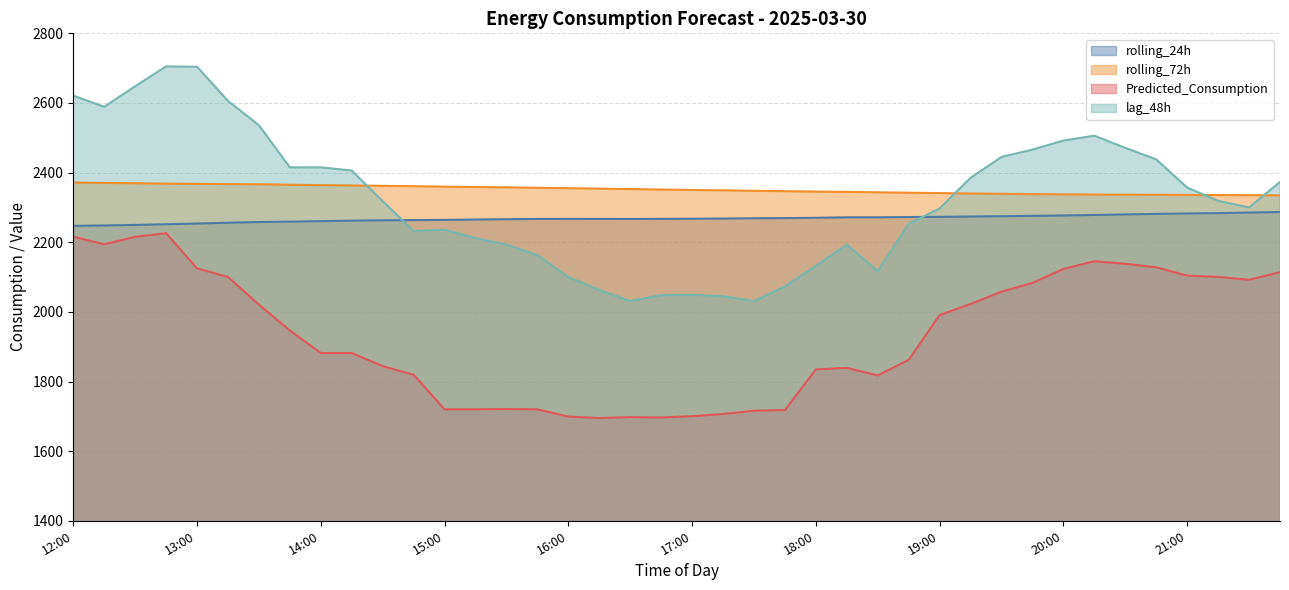

Which has a higher value, 17:30 or 19:45?

19:45